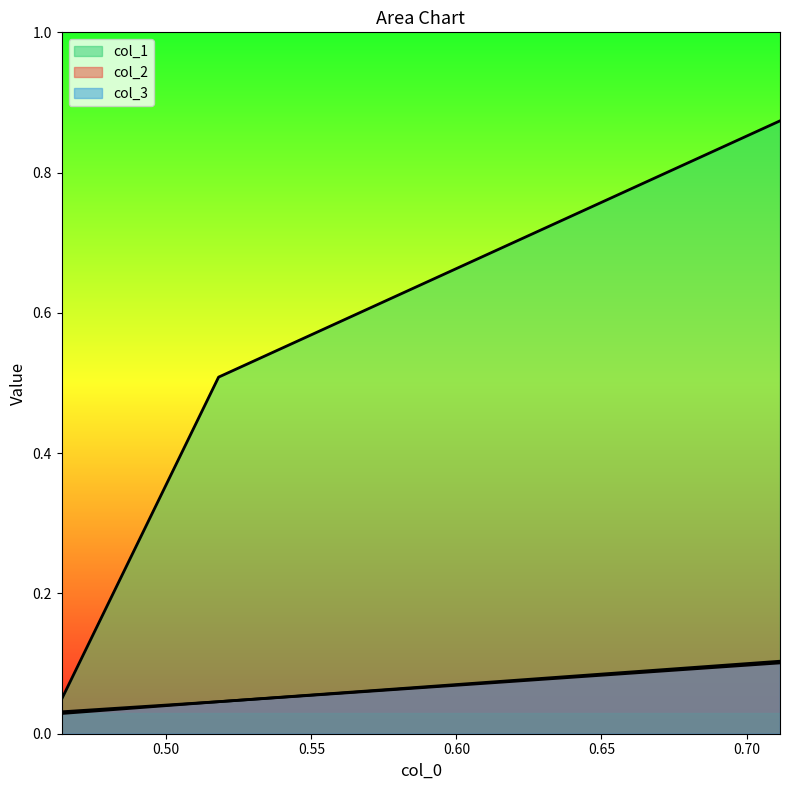

List the series in order of their peak value, highest first.

col_1, col_3, col_2